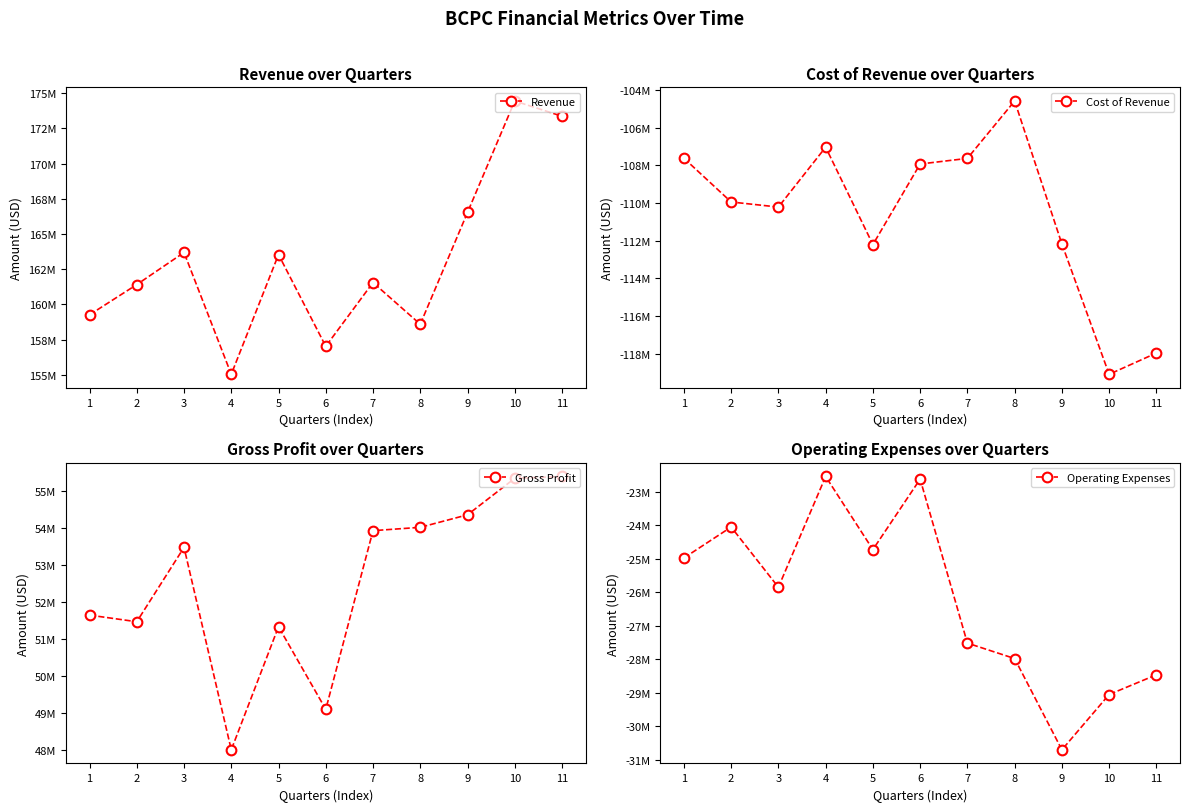

What is the value of the Gross Profit point at the 5th from the left?

51325000